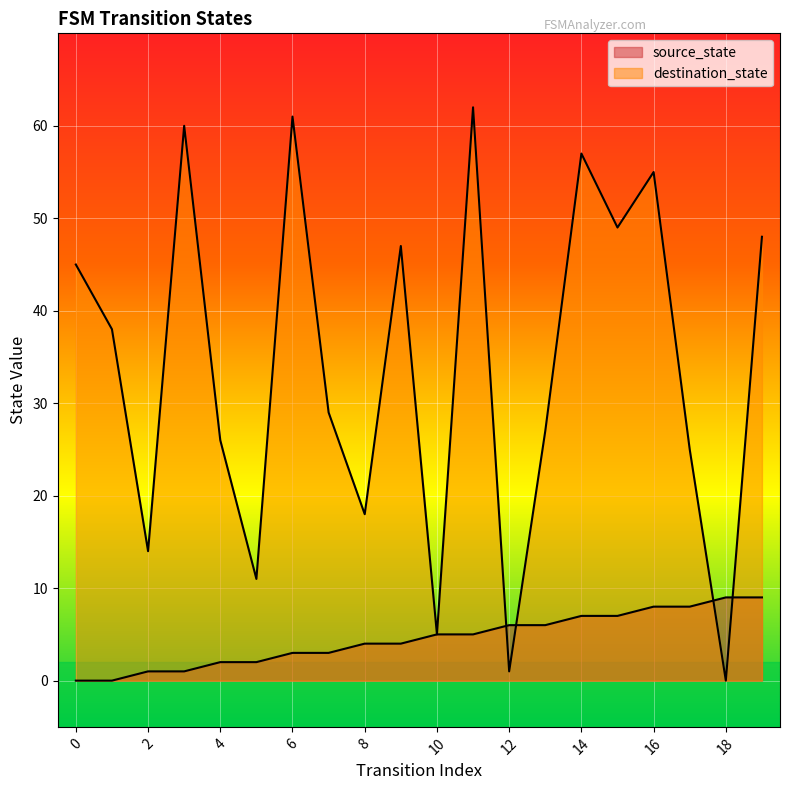

What is the total value across all series at 9?

51